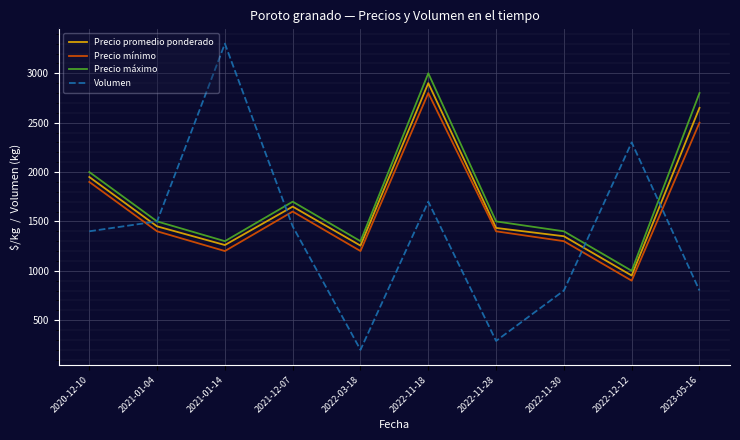

The value of Volumen at 2021-12-07 is 1450. True or false?

True